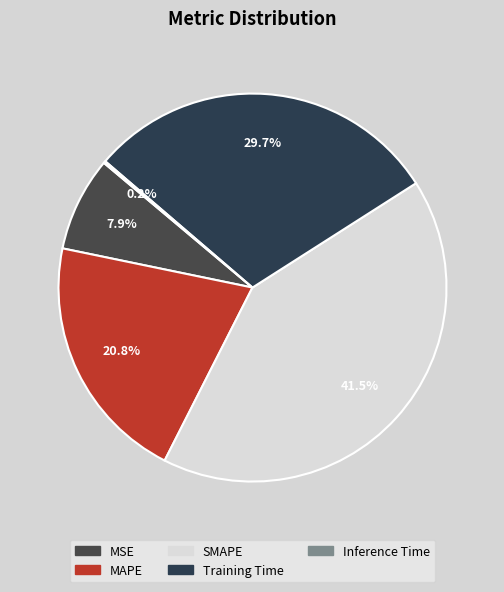

Is it true that MAPE is 30% of the pie?

False